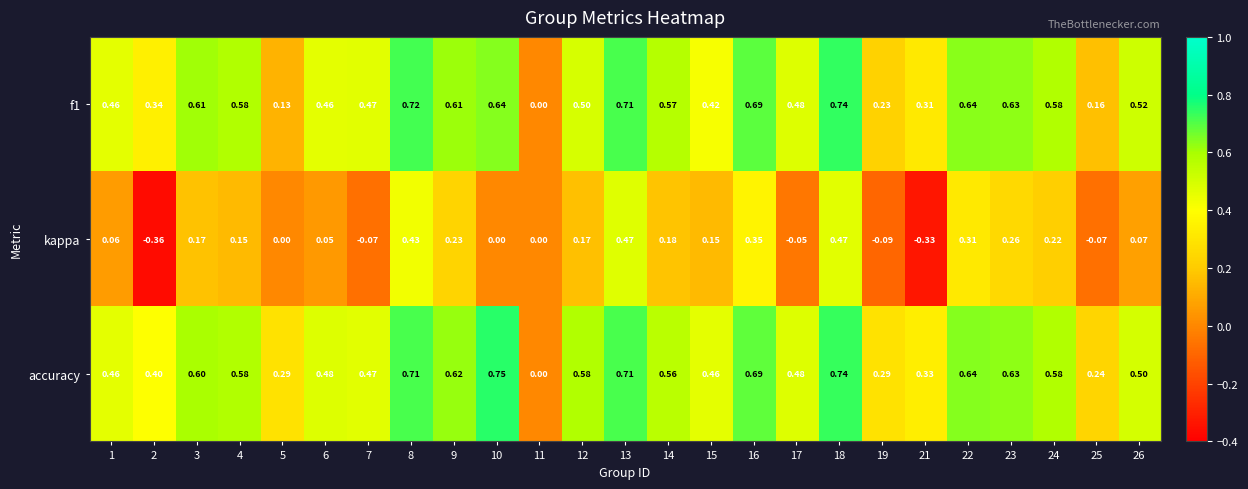

At which category is the sum across all series the highest?

18